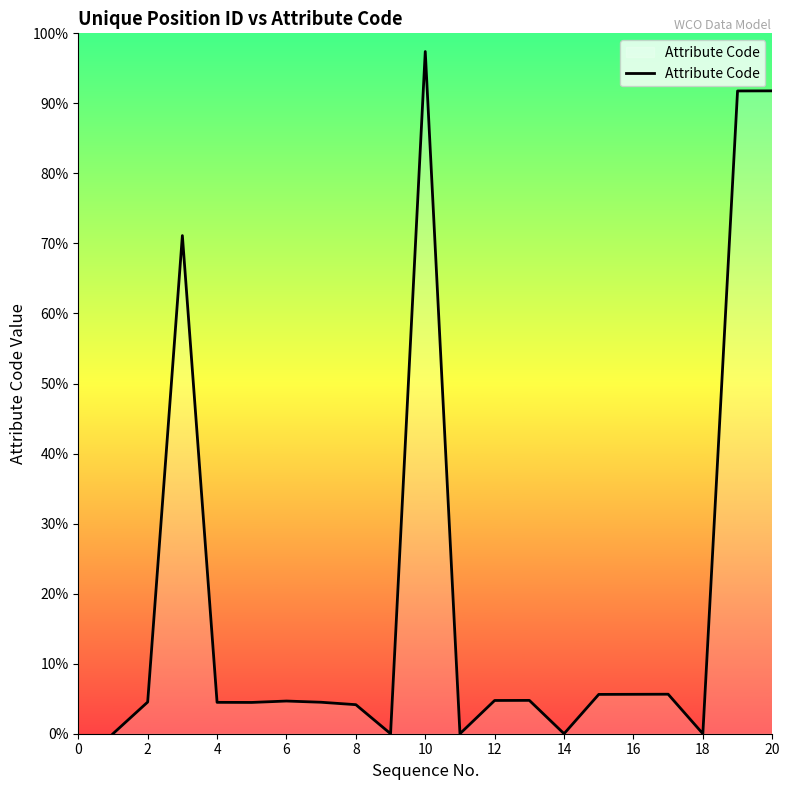

Does the chart display data point markers on the line(s)?

No